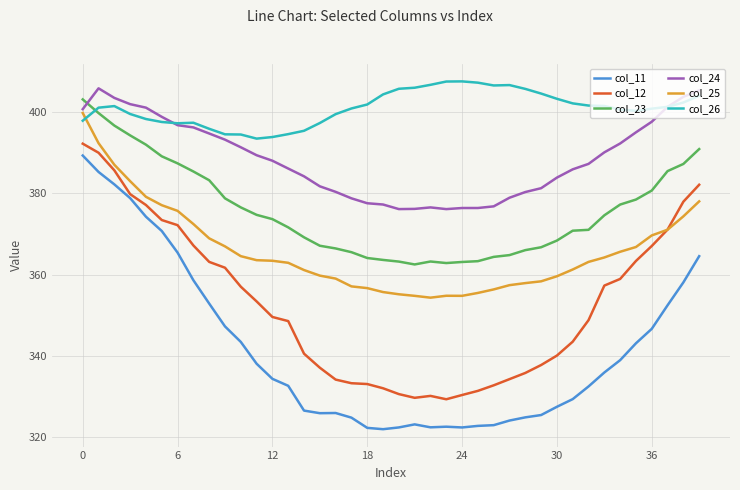

Which series has the largest range (max minus min)?

col_11